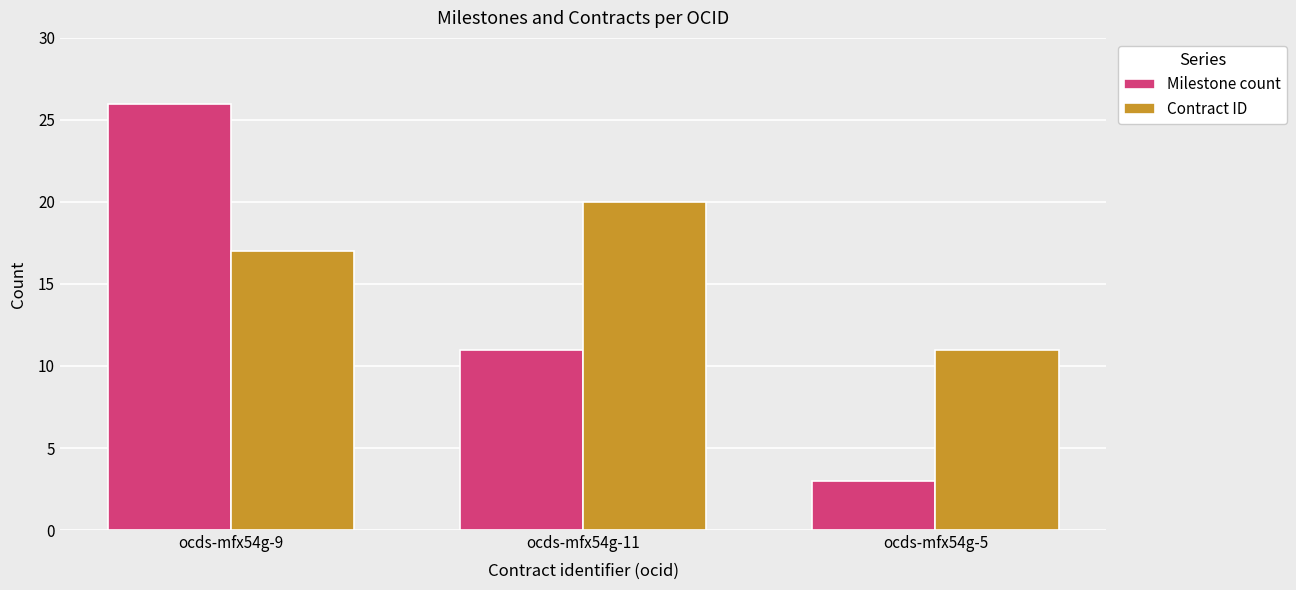

At ocds-mfx54g-5, list the series in order from largest to smallest.

Contract ID, Milestone count